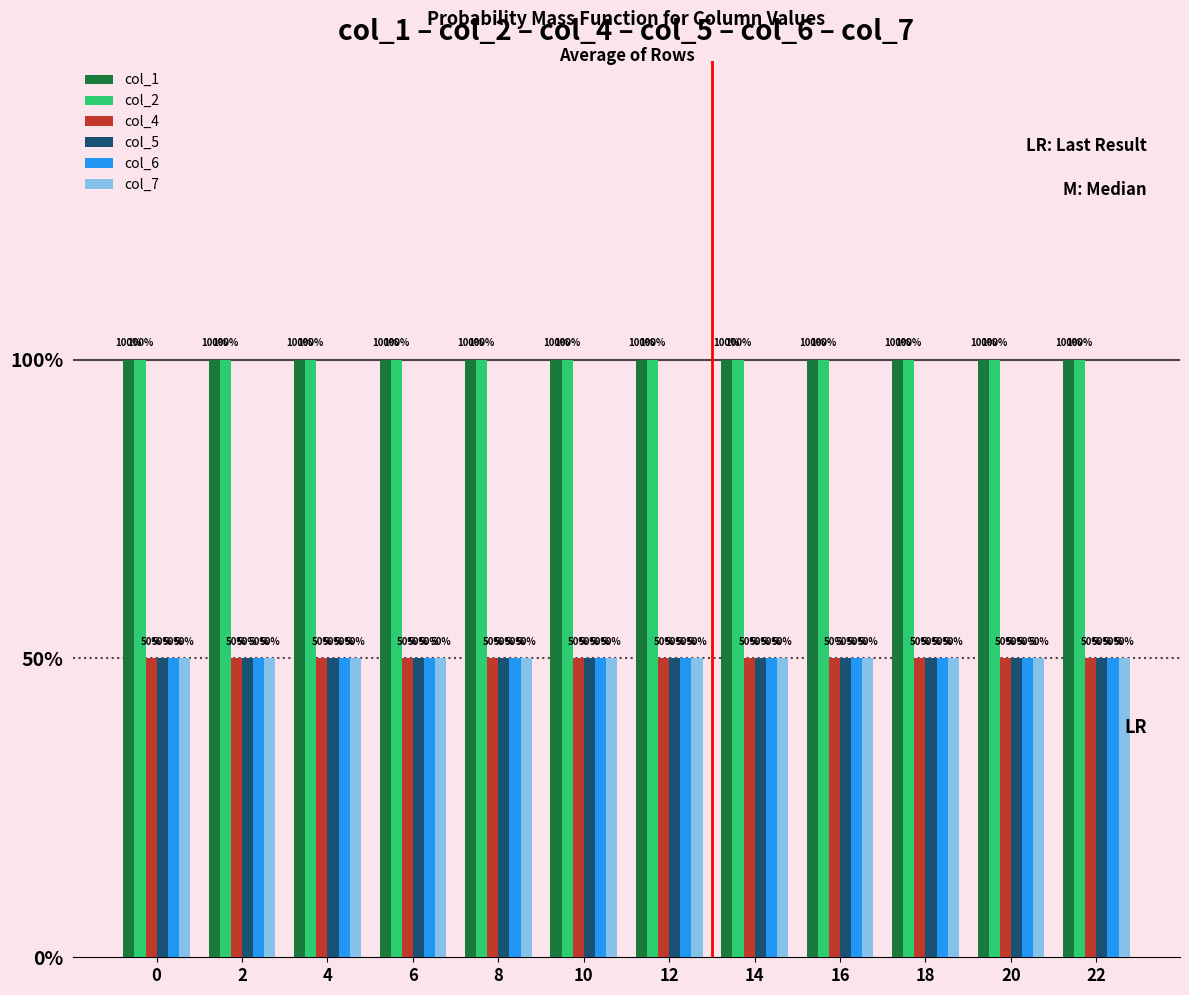

What value does the col_6 series have at 0?

1